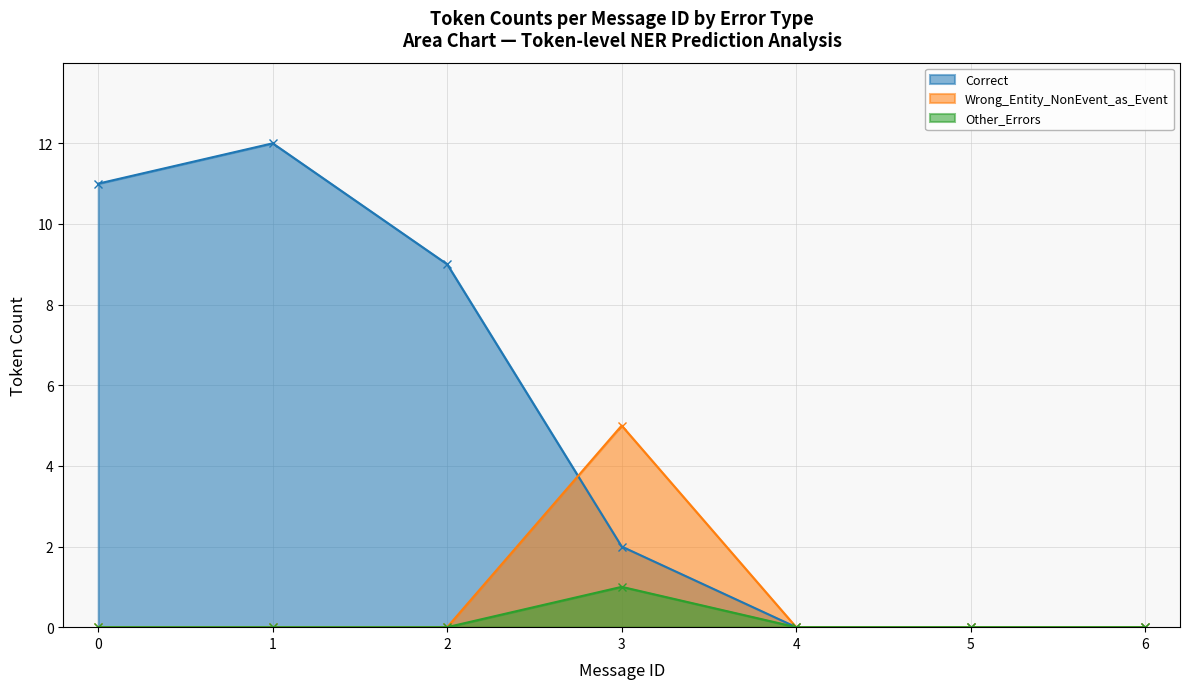

What is the value of the Correct point at the 3rd from the left?

9